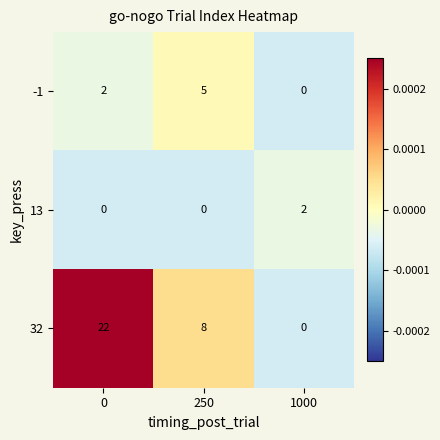

The value of 13 at 1000 is 2. True or false?

True